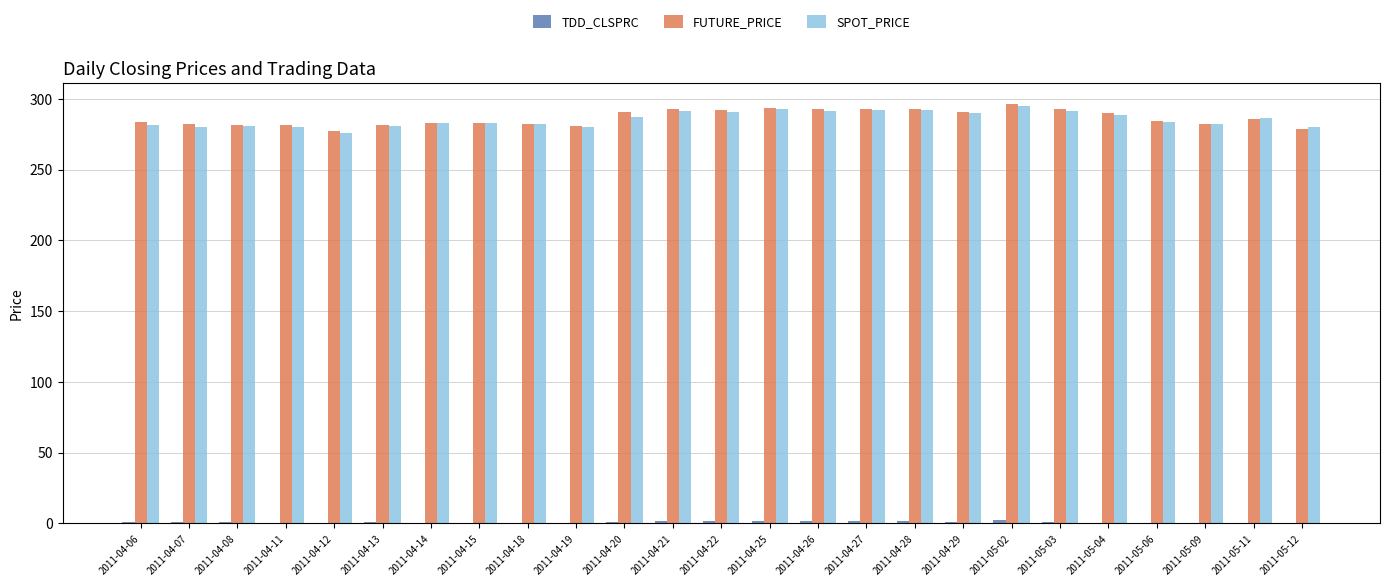

Is it true that SPOT_PRICE equals 413.4 at 2011-04-29?

False